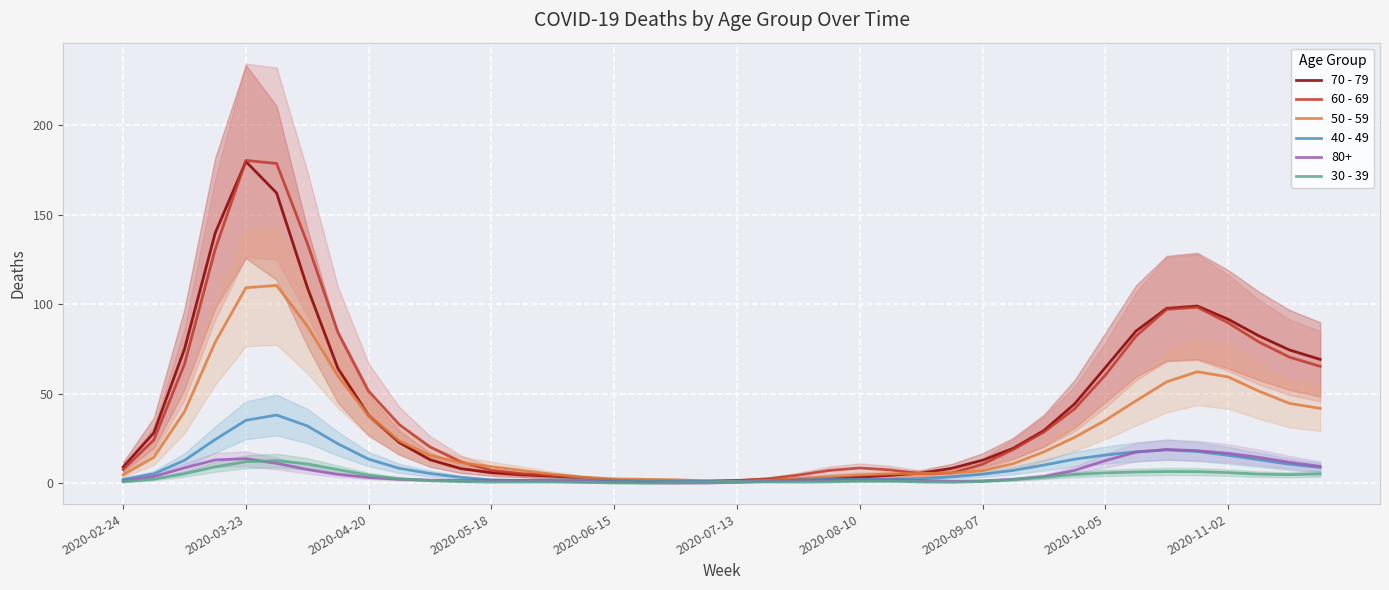

What is the sum of all 50 - 59 values?

1115.0